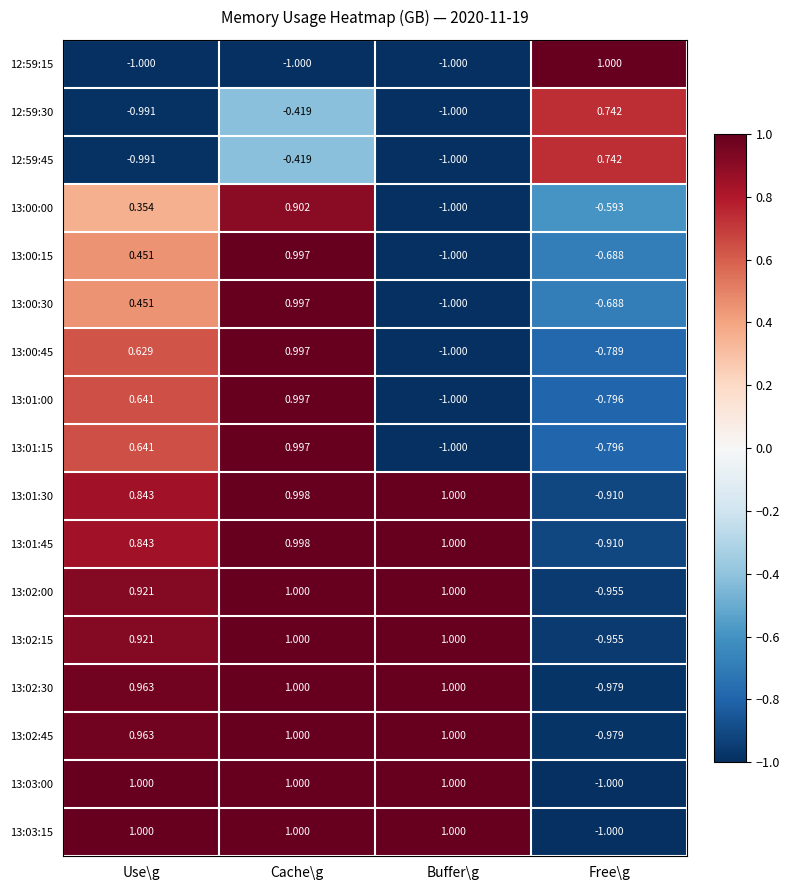

How many categories are shown in the chart?

4